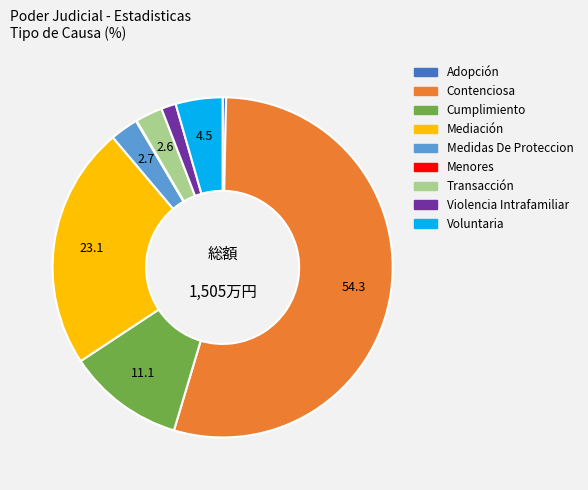

Is Contenciosa the majority of the pie?

Yes